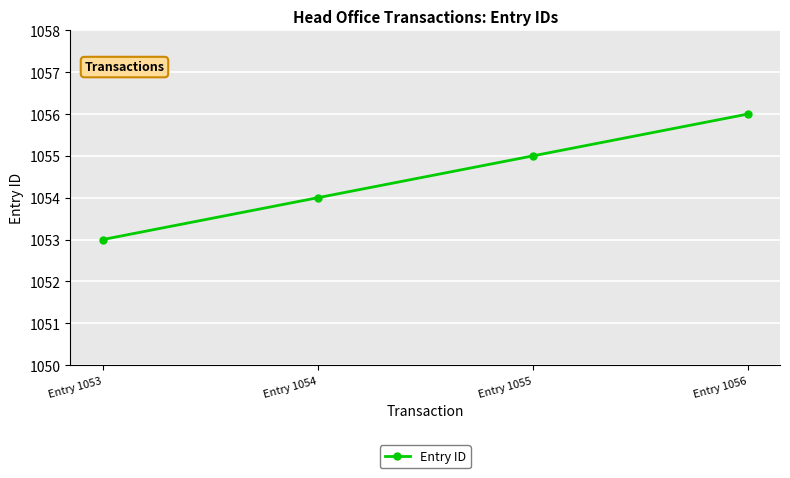

Reading left to right, what are all the values shown in this chart?

1053	1054	1055	1056